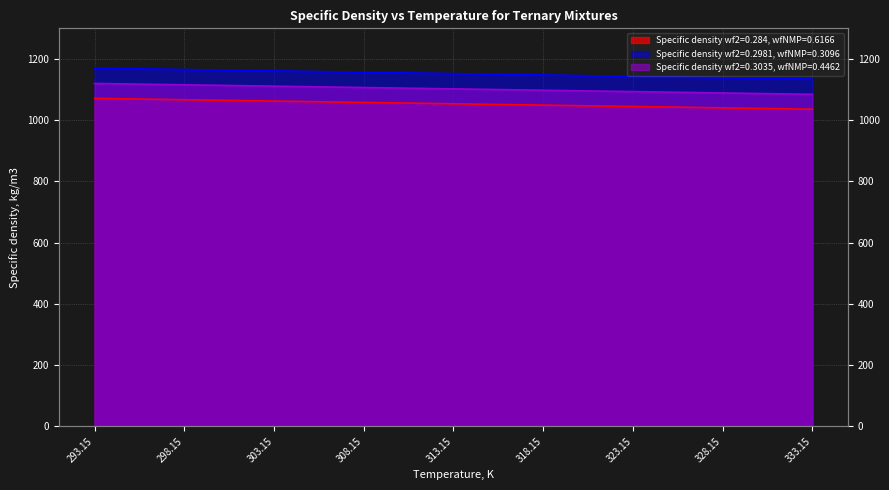

The value of Specific density wf2=0.2981, wfNMP=0.3096 at 323.15 is 501.5. True or false?

False